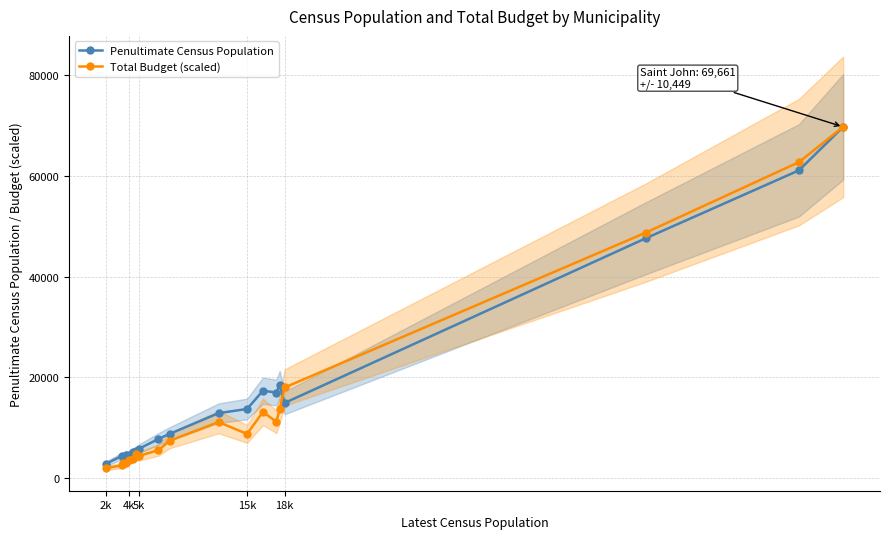

The value of Penultimate Census Population at 5k is 5858.0. True or false?

True